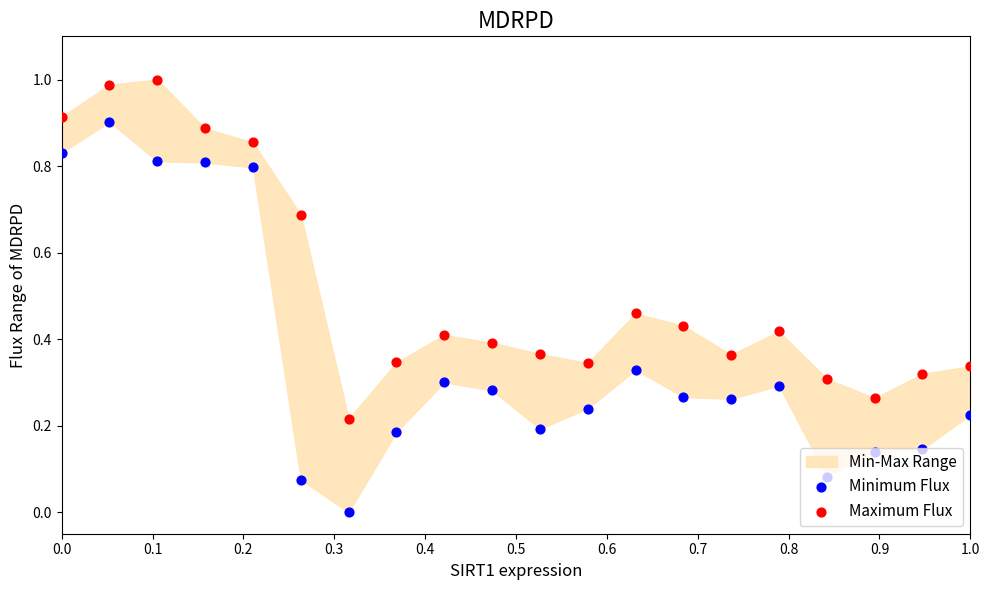

Which series has the largest total across all categories?

Maximum Flux